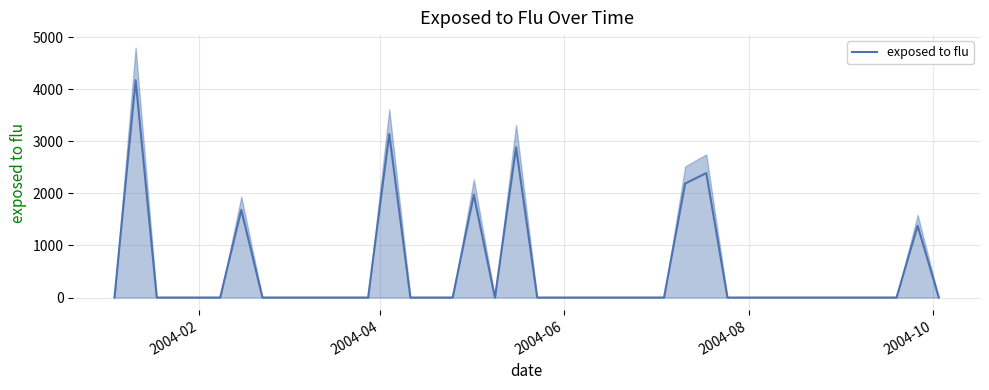

What is the maximum value for exposed to flu?

4176.3